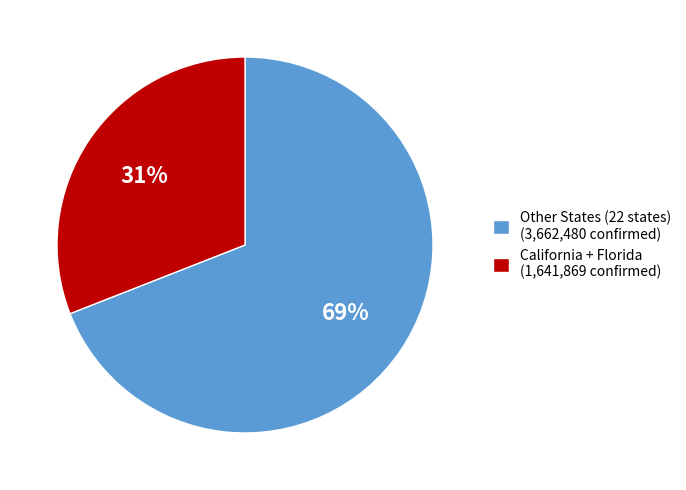

To the nearest percent, what portion does California + Florida (1,641,869 confirmed) represent?

31%